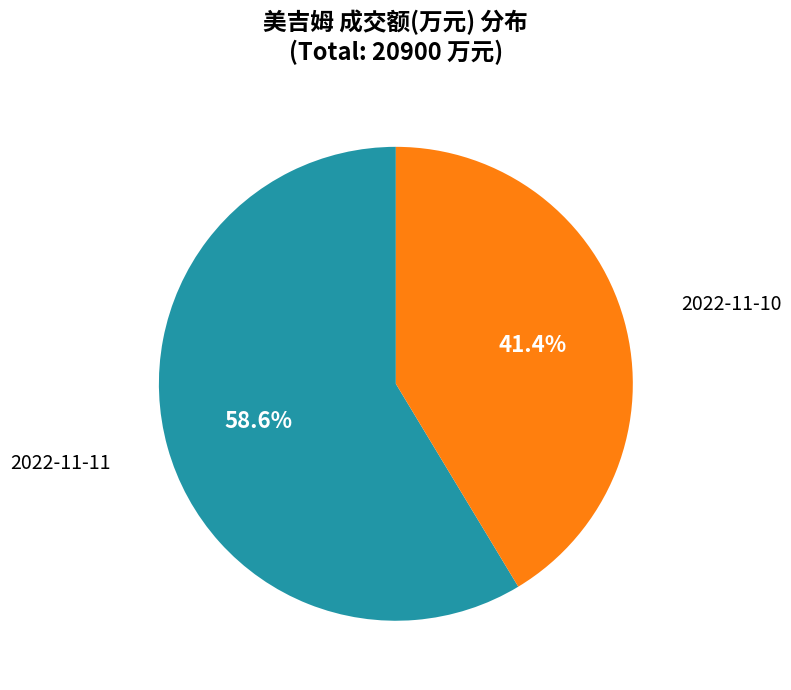

Does any single category account for the majority?

Yes